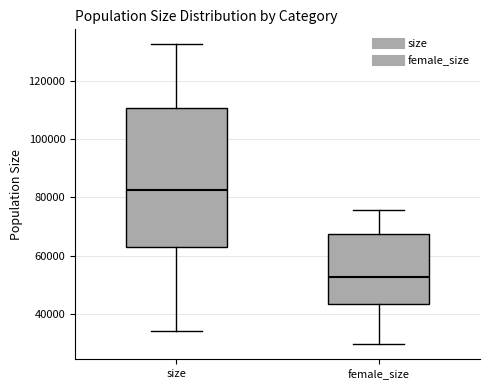

Where does the median line of the box for size sit on the y-axis? The values are not printed on the chart, so give them approximately, as read against the axis.

82000